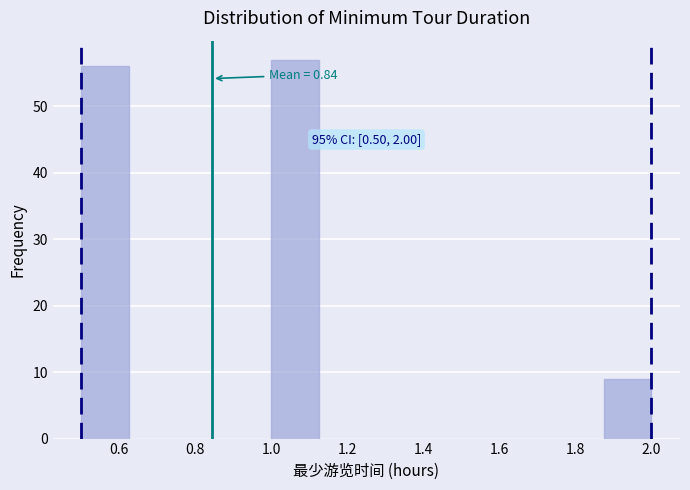

Which range on the x-axis has the tallest bar?

1.000 to 1.125